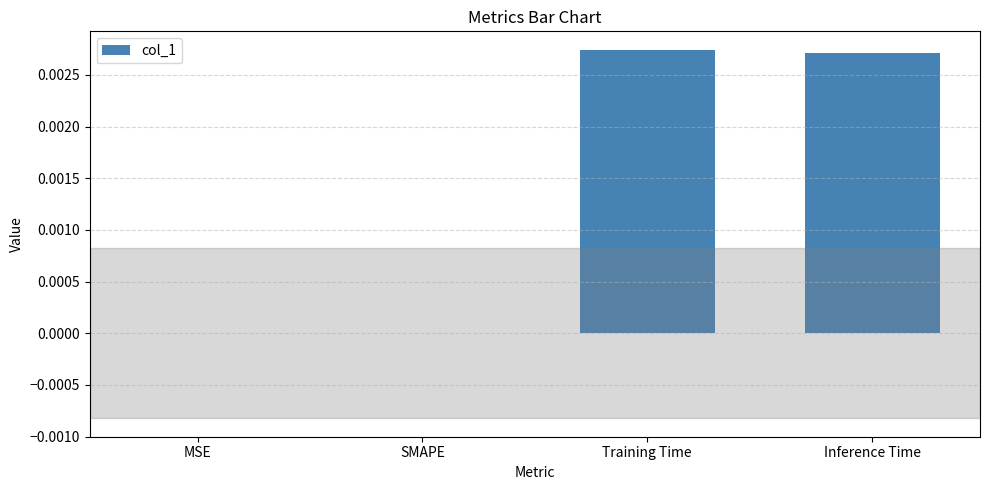

Between MSE and Training Time, which is larger?

Training Time